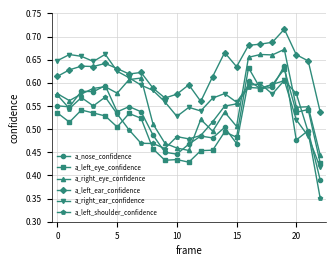

How many a_right_eye_confidence values are between 0 and 1?

23